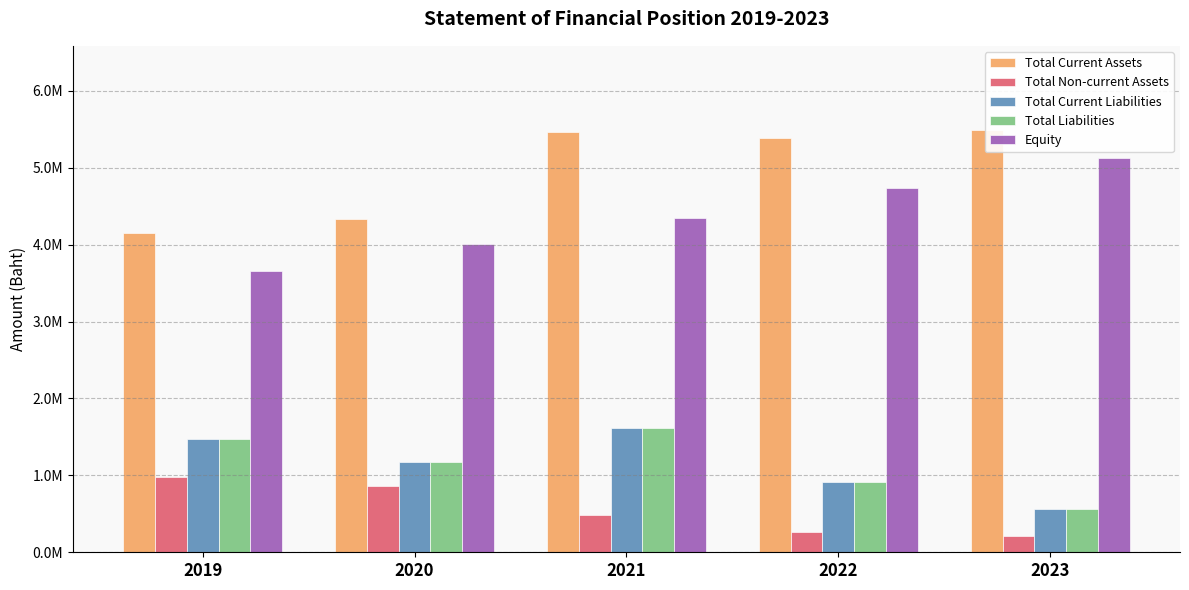

At which category does the chart reach its minimum across all series?

2023